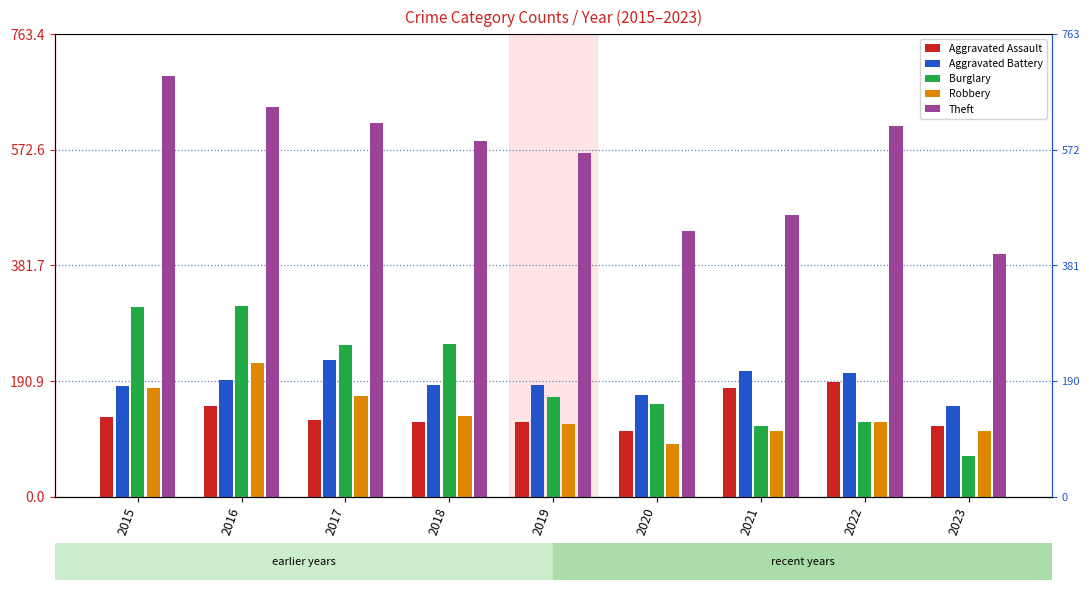

Which category has the lowest value in the Aggravated Battery series?

2023